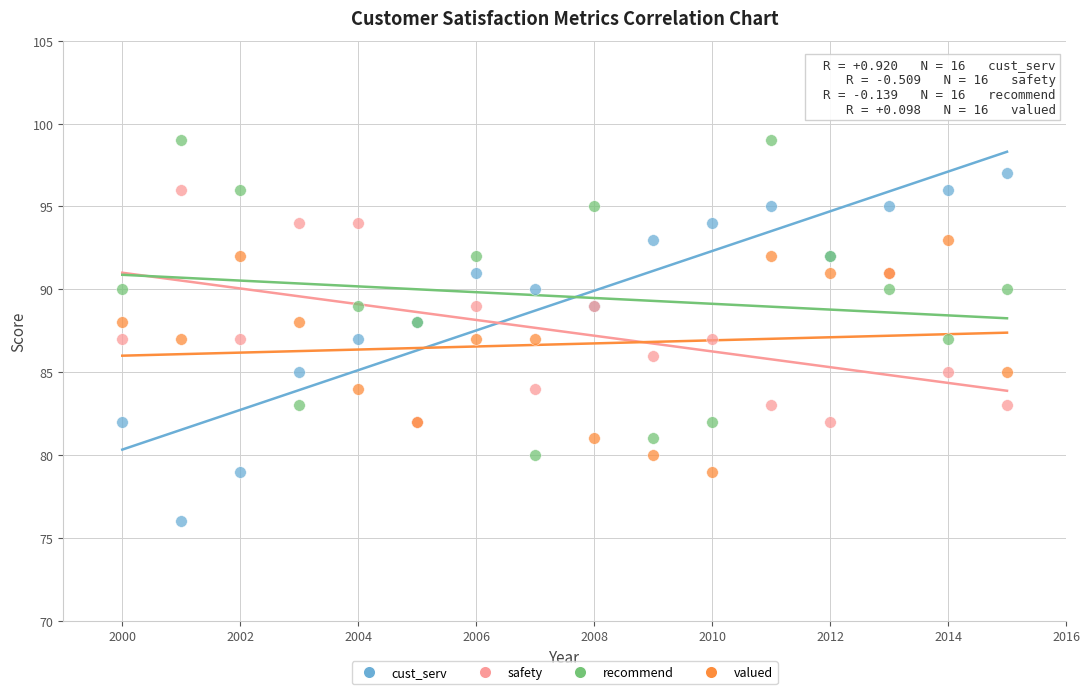

Which series has the largest Y range (max minus min)?

cust_serv